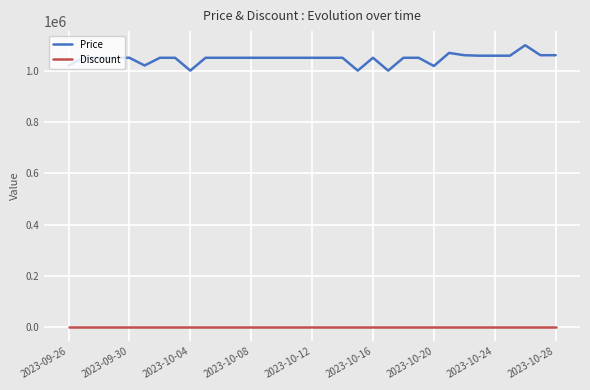

True or false: Price and Discount intersect in this chart.

False